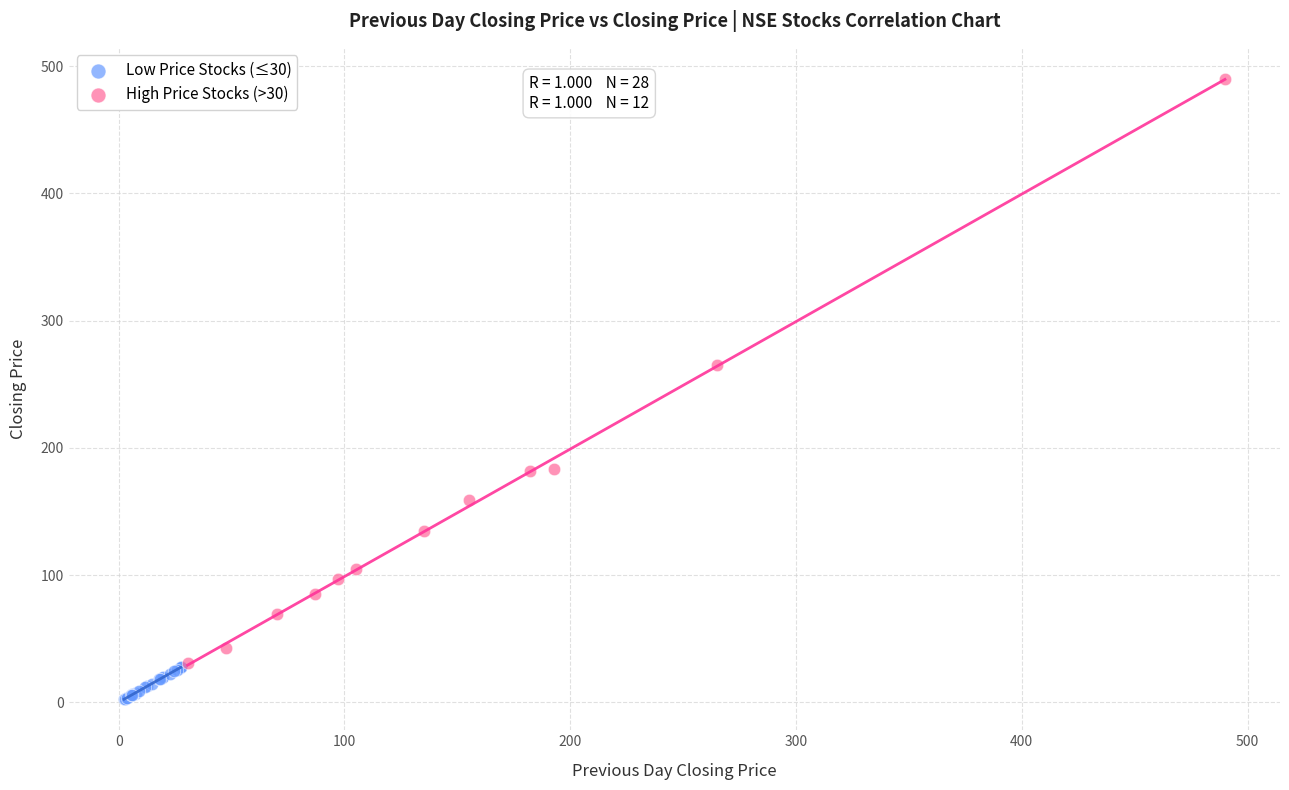

Which series contains the lowest Y value?

Low Price Stocks (≤30)